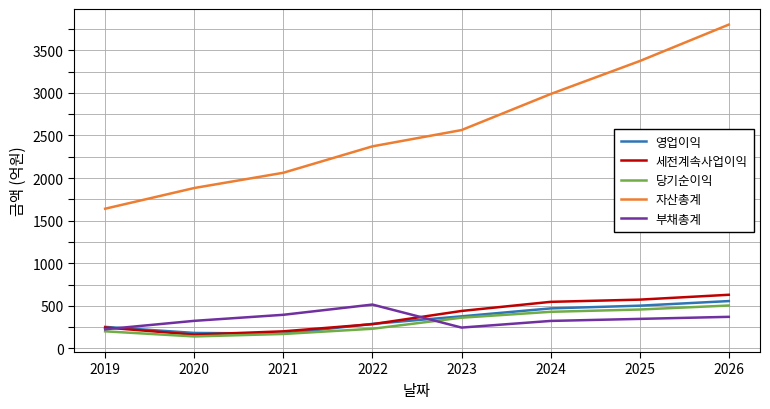

Which series has the widest spread of values?

자산총계